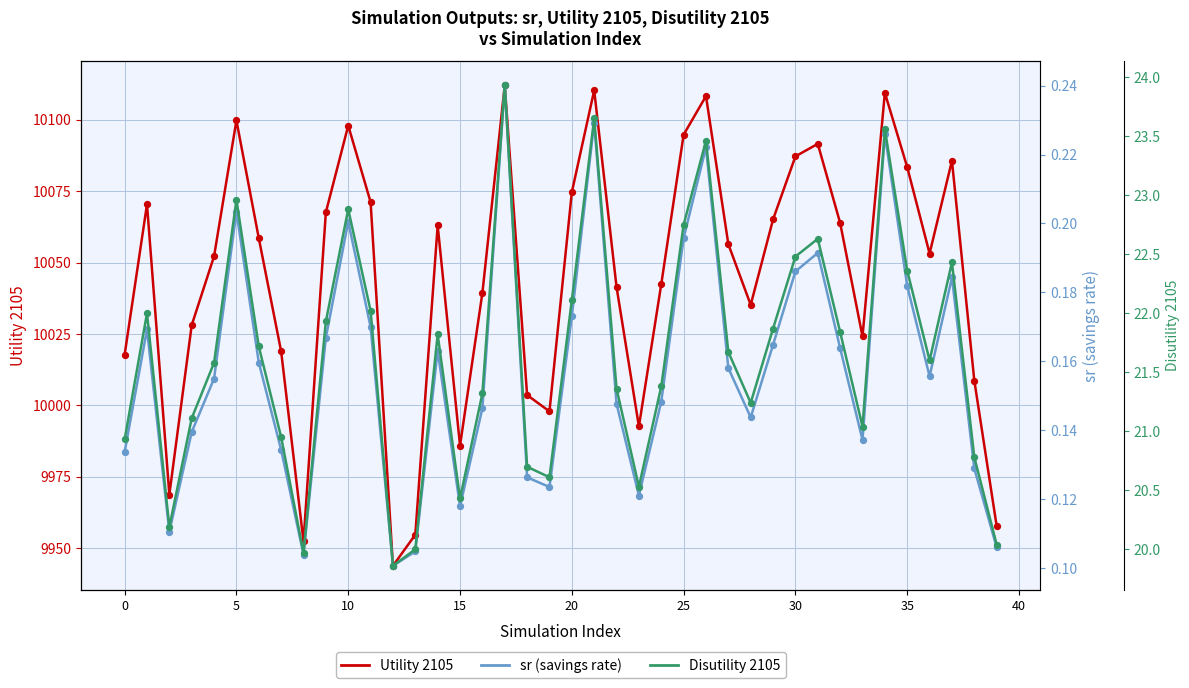

Which series reaches the minimum Y coordinate?

sr